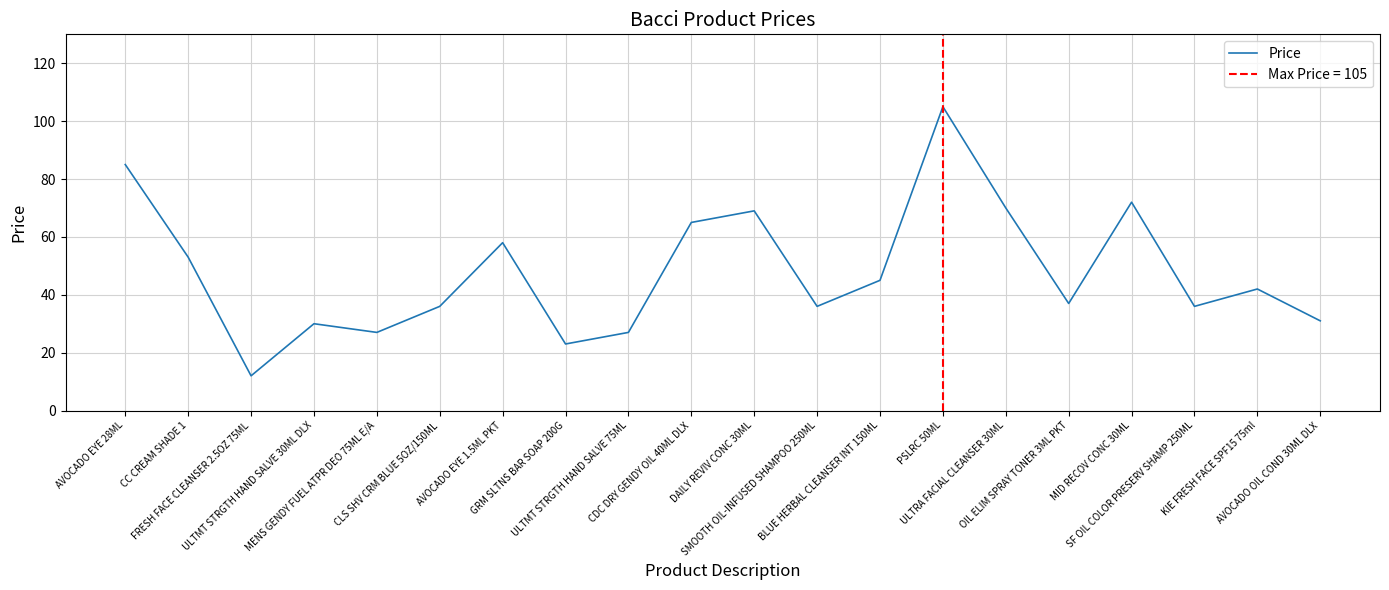

How many interior local valleys (lower than both neighbors) does the data have?

6